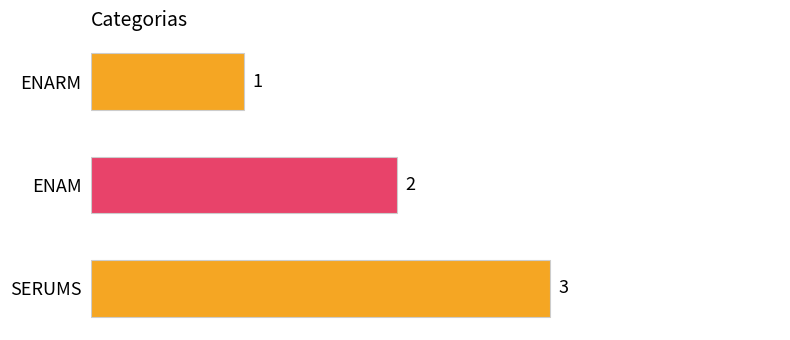

What is the change in value from ENARM to SERUMS?

+2